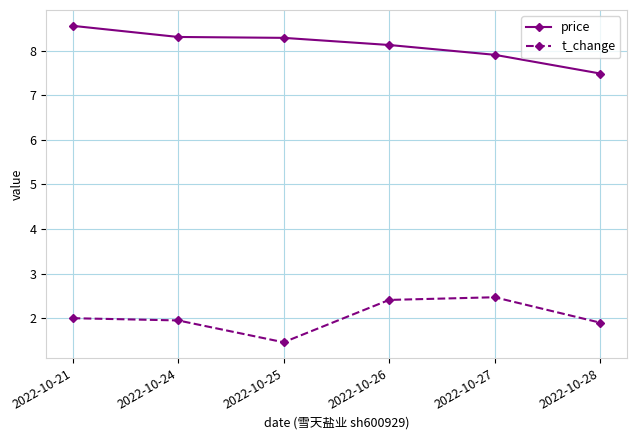

What is the difference between the highest and lowest values at 2022-10-28?

5.6